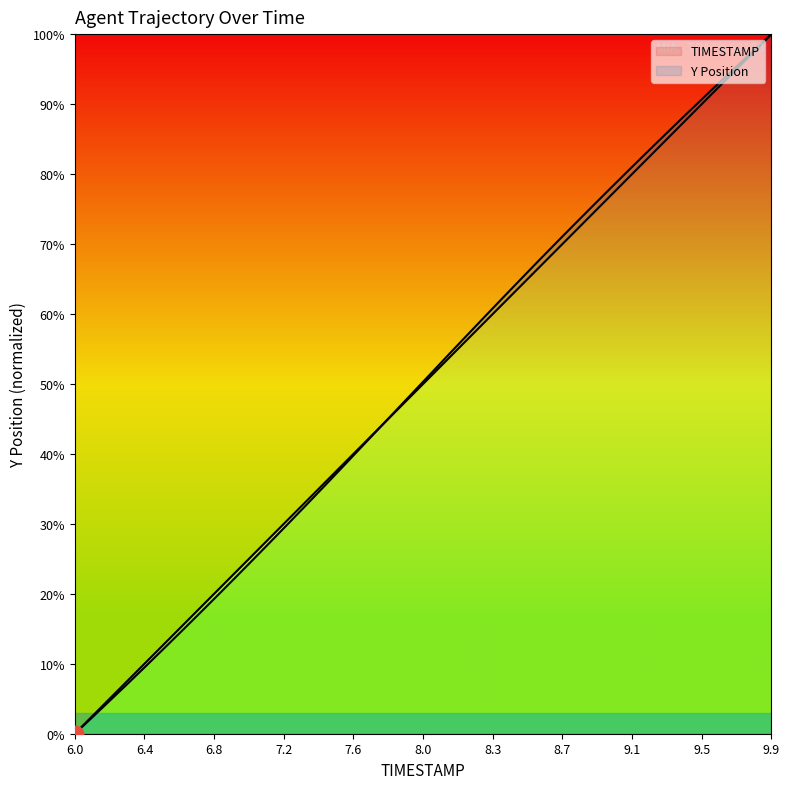

At how many categories does at least one series exceed 63?

15